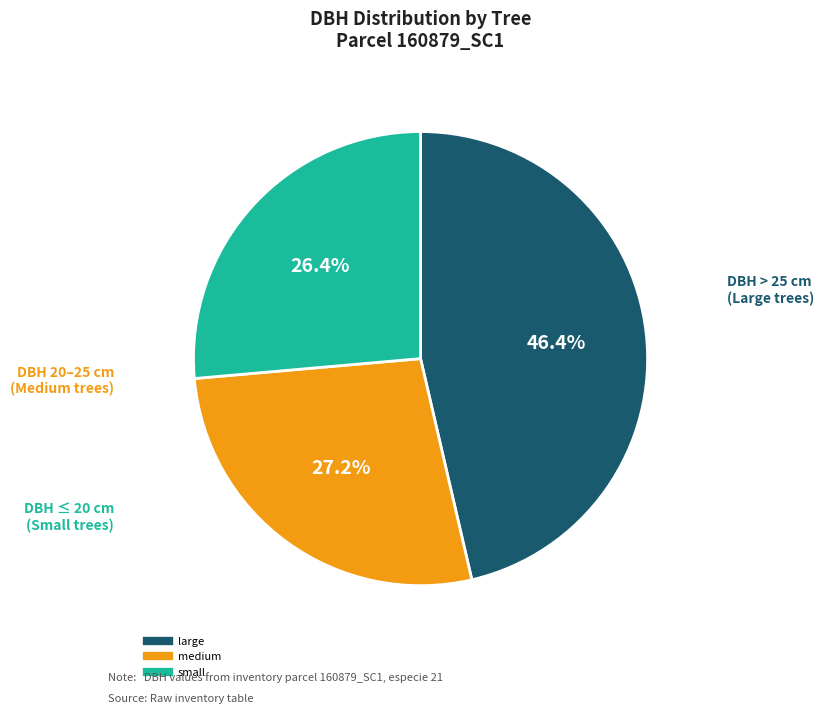

Is there a majority slice in this chart?

No